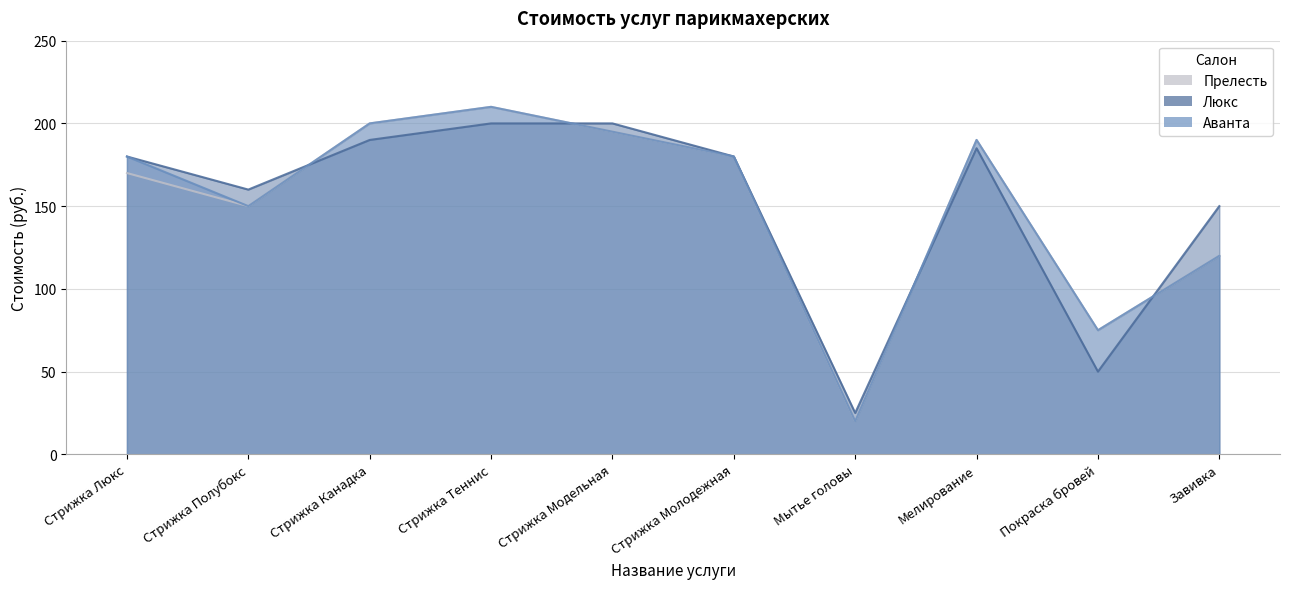

Between Стрижка Канадка and Мелирование, which series saw the biggest shift?

Аванта